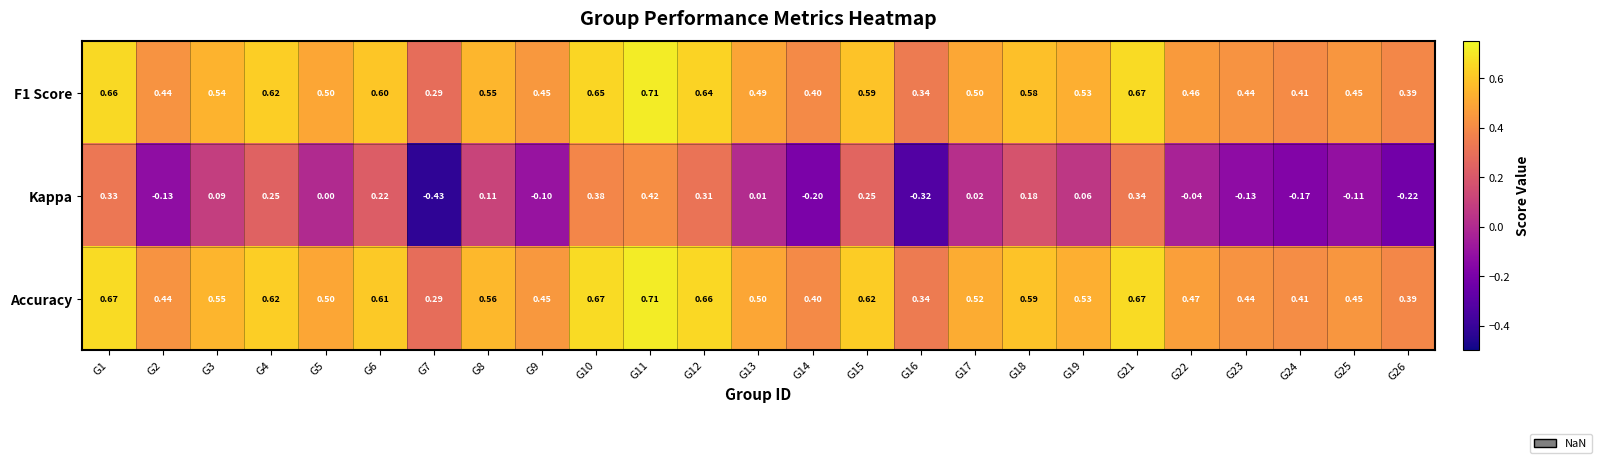

How many series are shown in this chart?

3